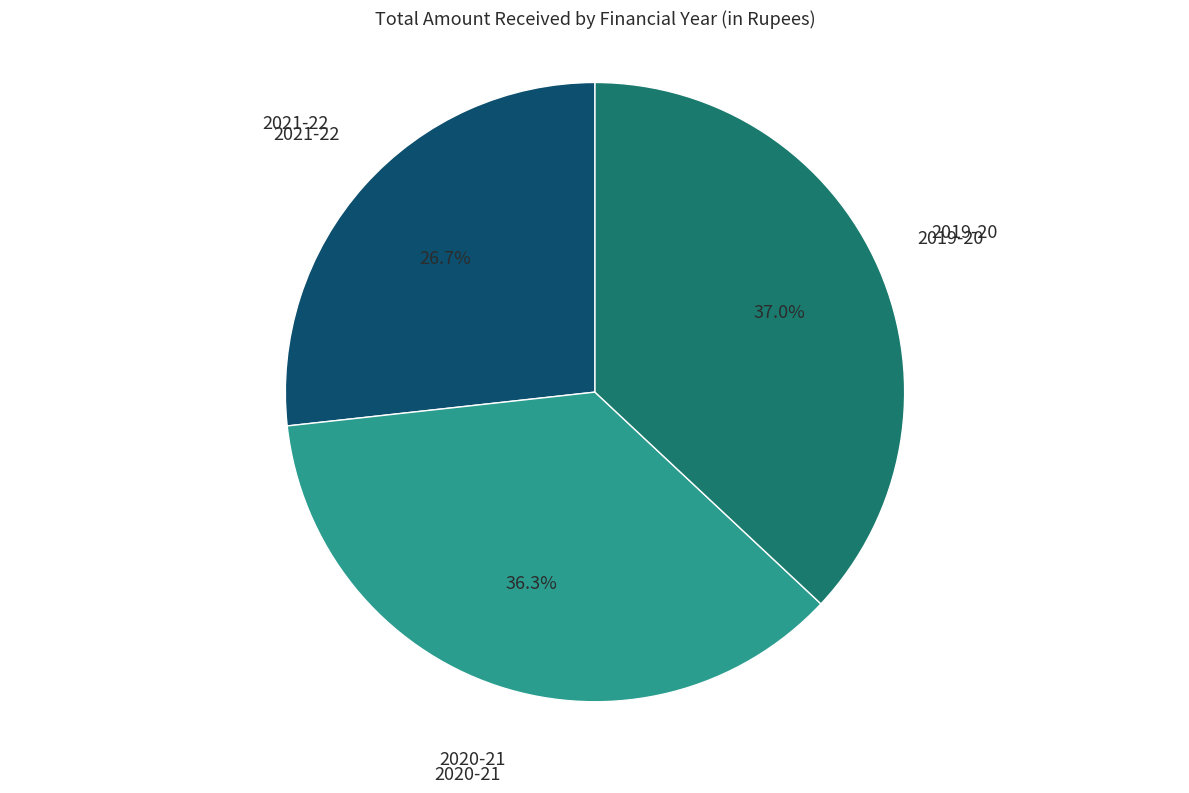

Is there any slice that represents more than half of the pie?

No